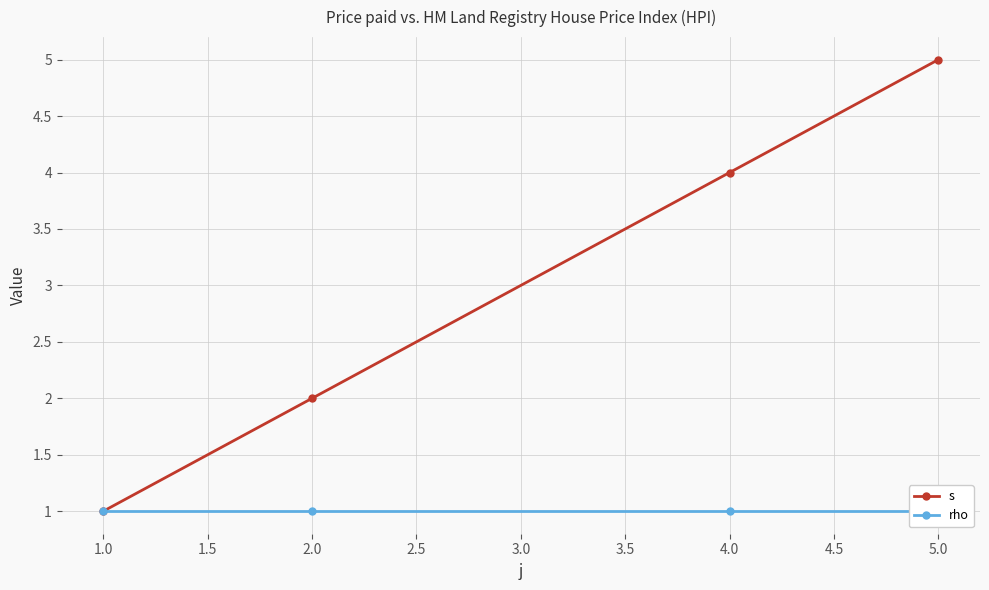

List the labels in order of s value, largest first.

5.0, 4.0, 2.0, 1.0